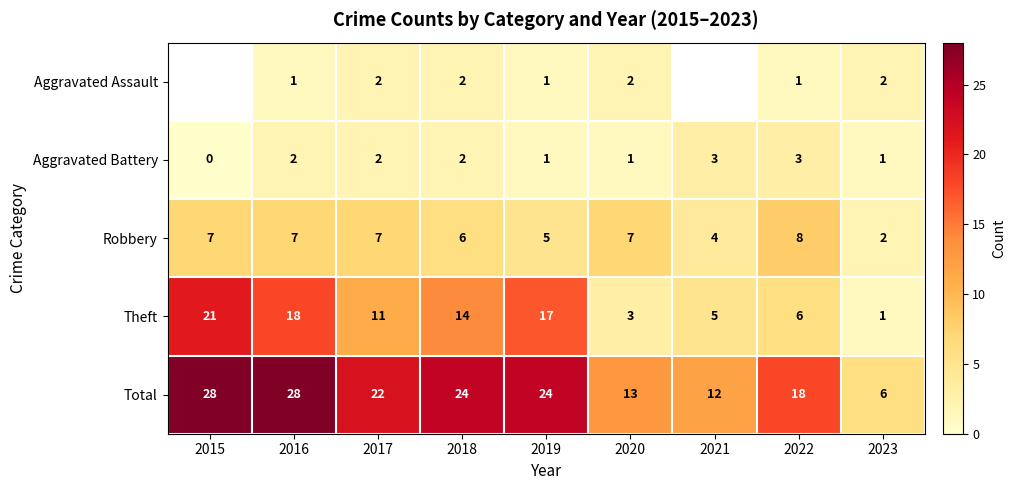

What is the greatest value displayed?

28.0